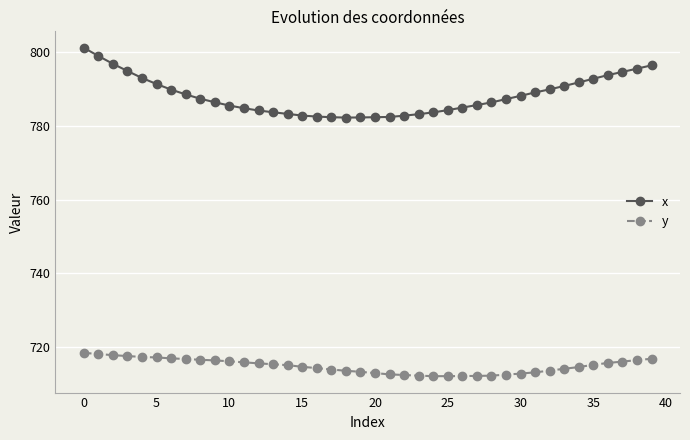

Which series has the largest total across all categories?

x